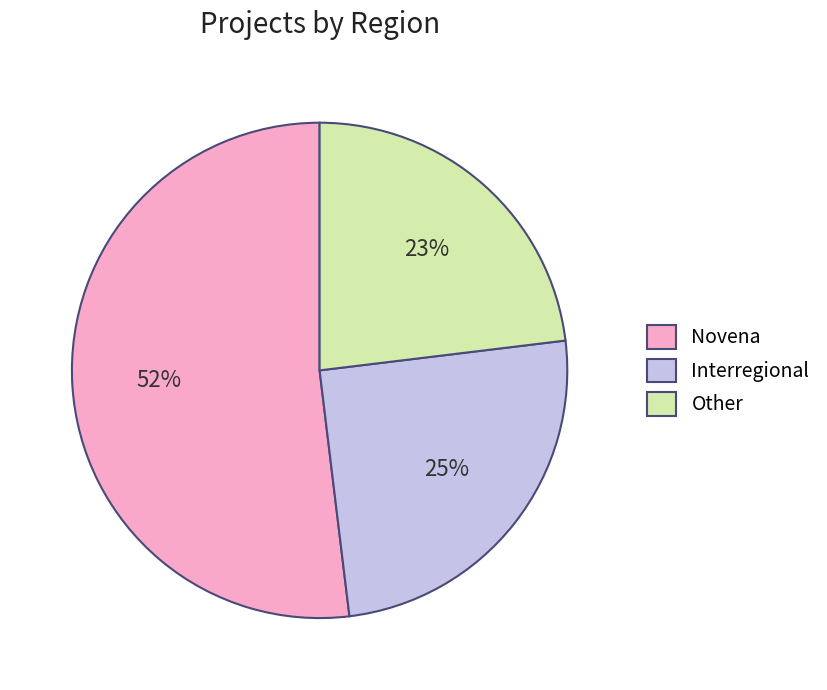

Is there a majority slice in this chart?

Yes